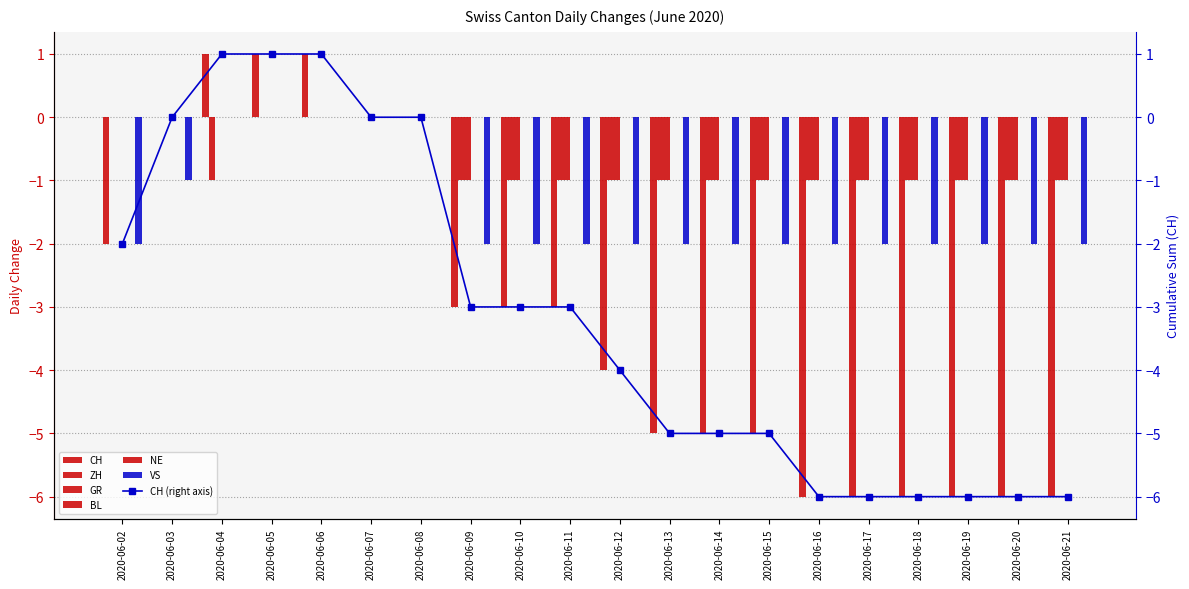

At how many categories does at least one series exceed 0?

3